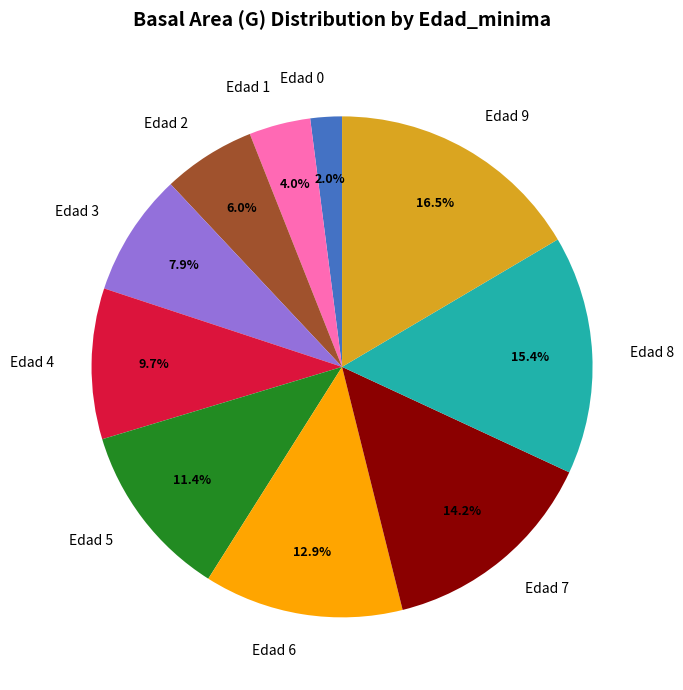

Combined, do Edad 9 and Edad 4 account for over 50%?

No